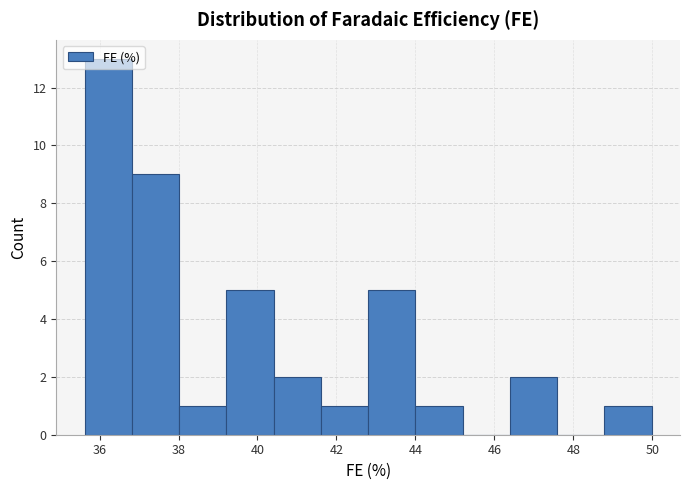

Which range on the x-axis has the tallest bar?

35.6 to 36.8